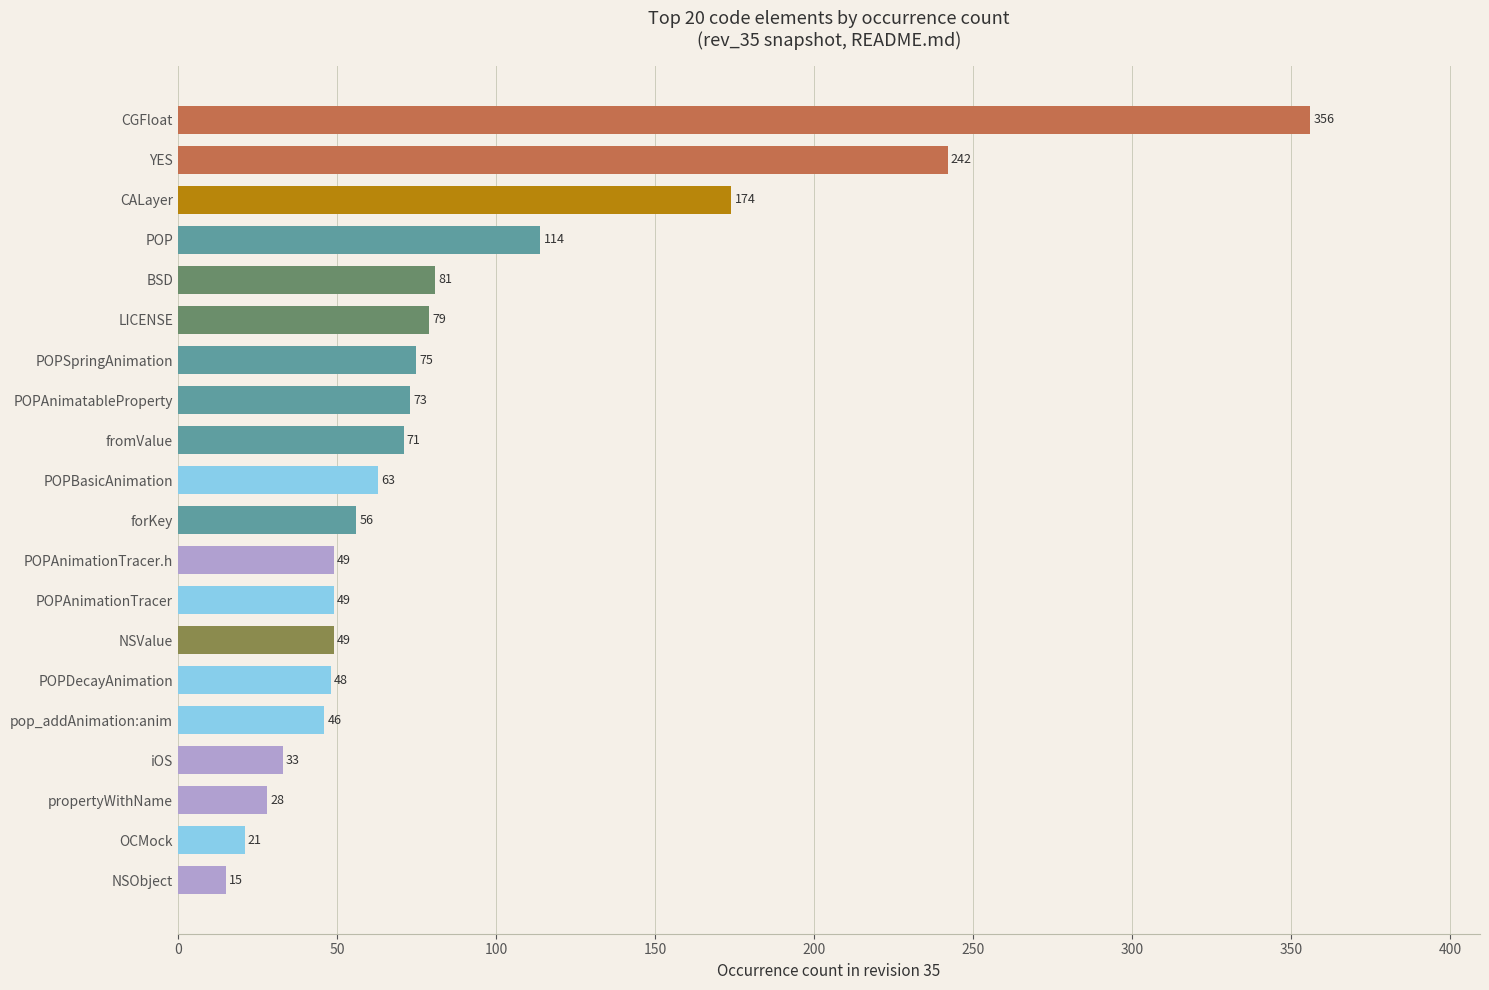

What is the greatest value displayed?

356